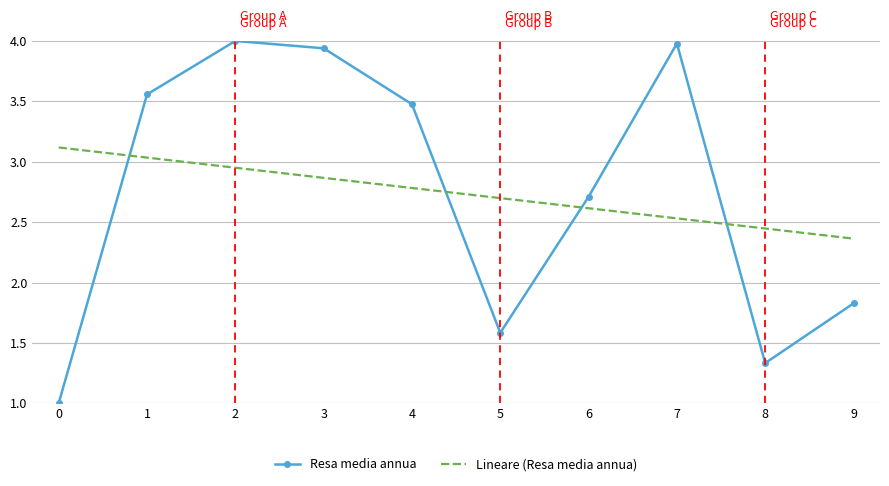

True or false: Resa media annua and Lineare (Resa media annua) intersect in this chart.

True